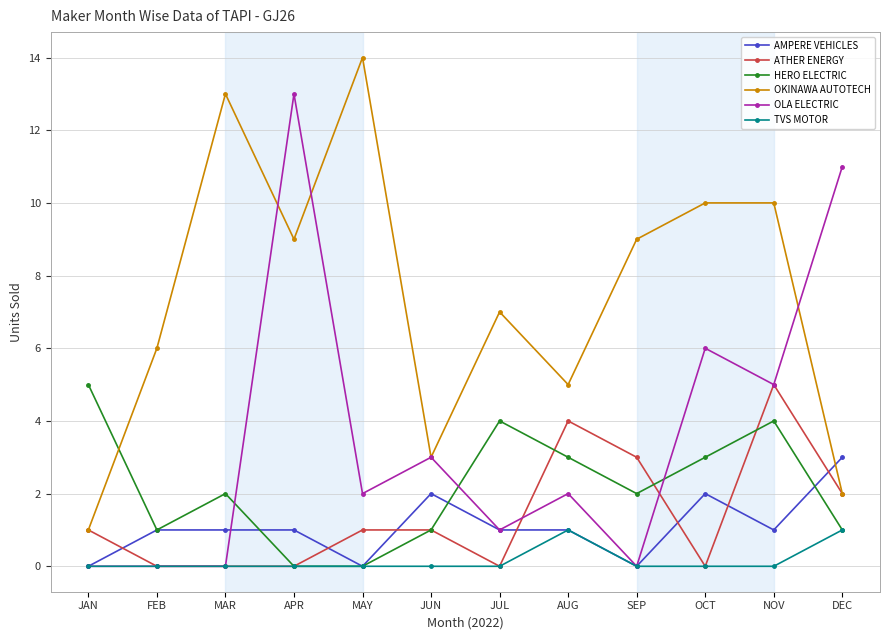

What is the total value across all series at MAR?

16